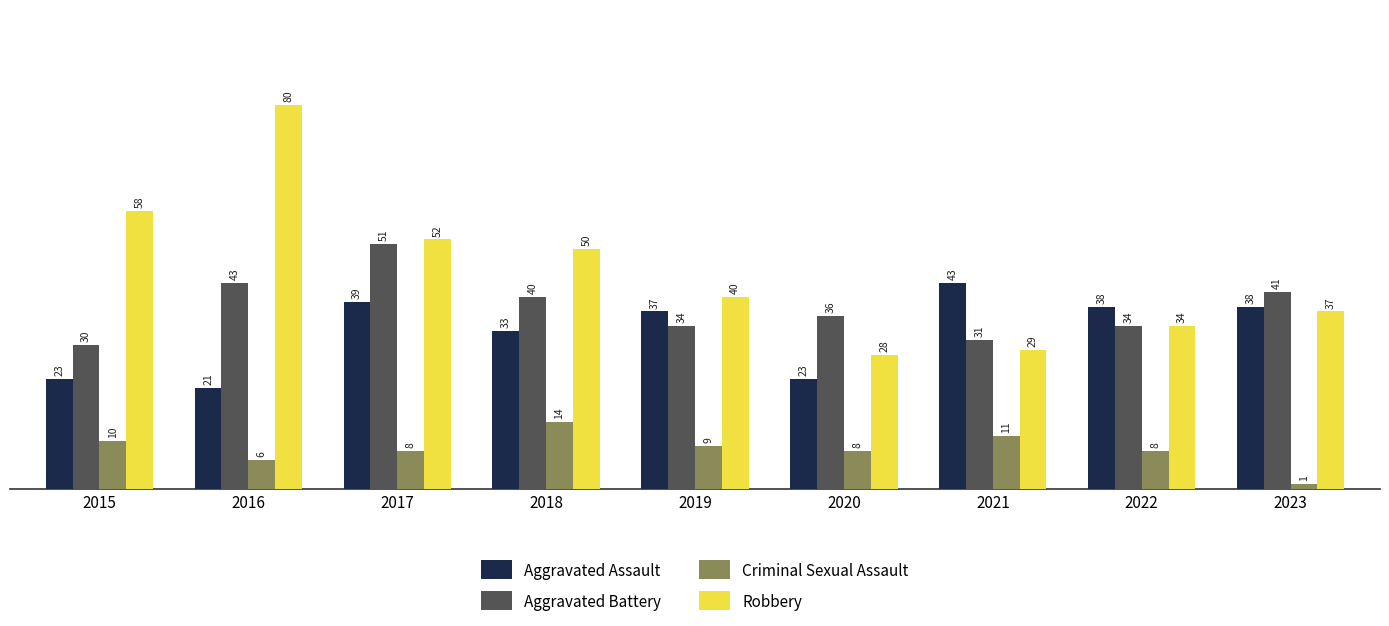

The value of Aggravated Battery at 2021 is 17. True or false?

False